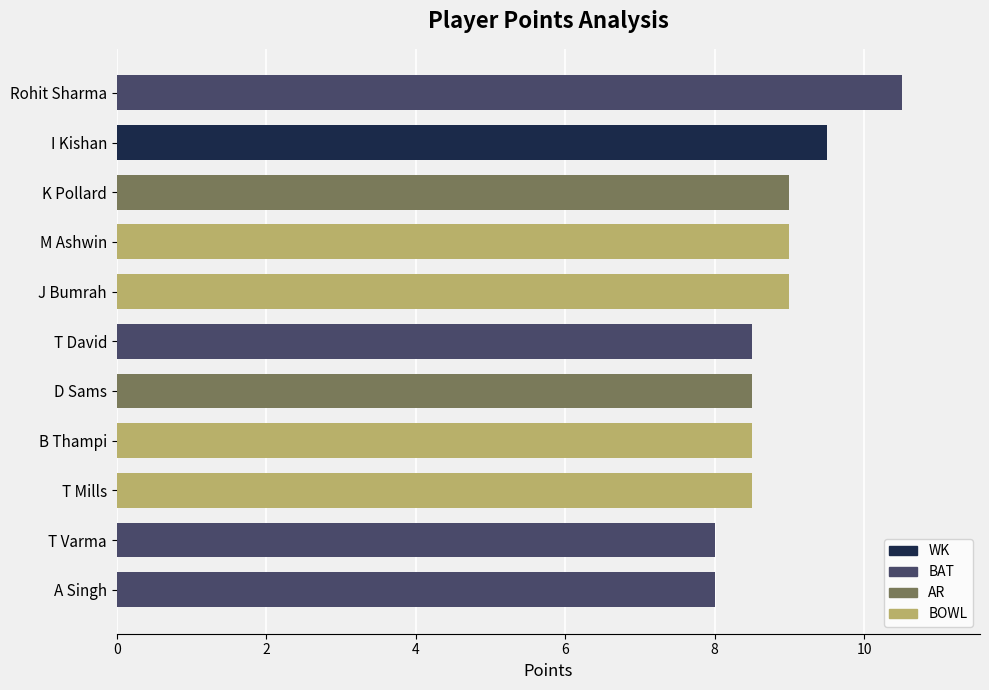

How many bars are there in total?

11